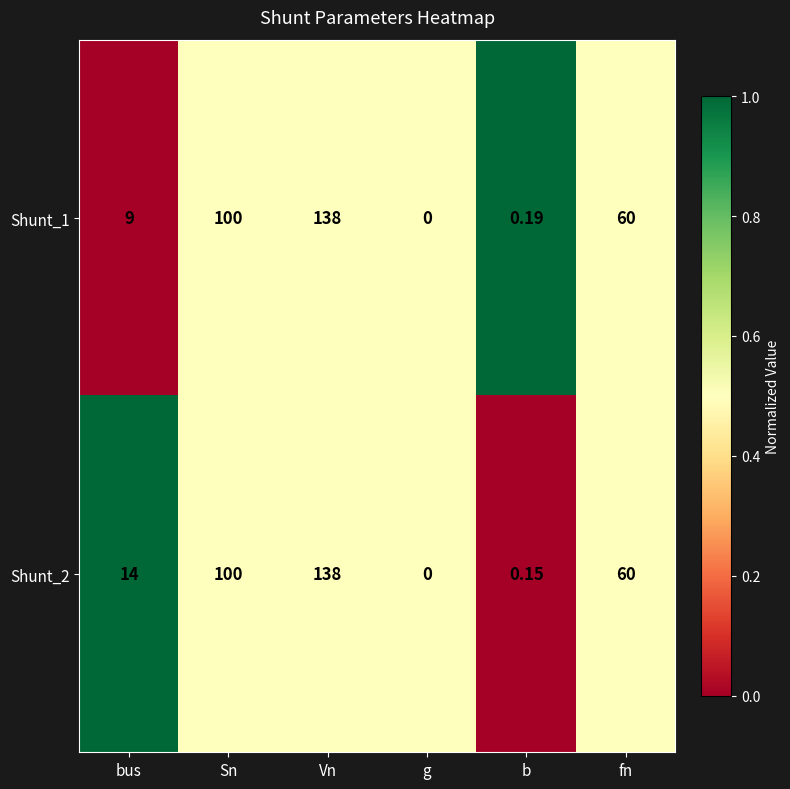

List the labels in order of Shunt_1 value, largest first.

Vn, Sn, fn, bus, b, g